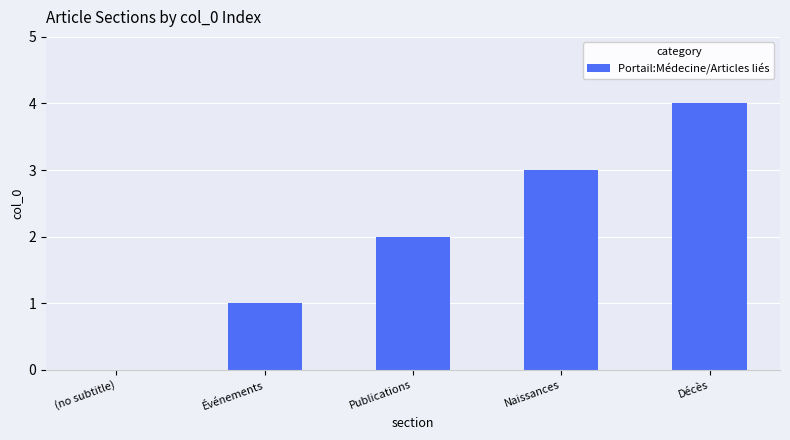

How many series are shown in this chart?

1